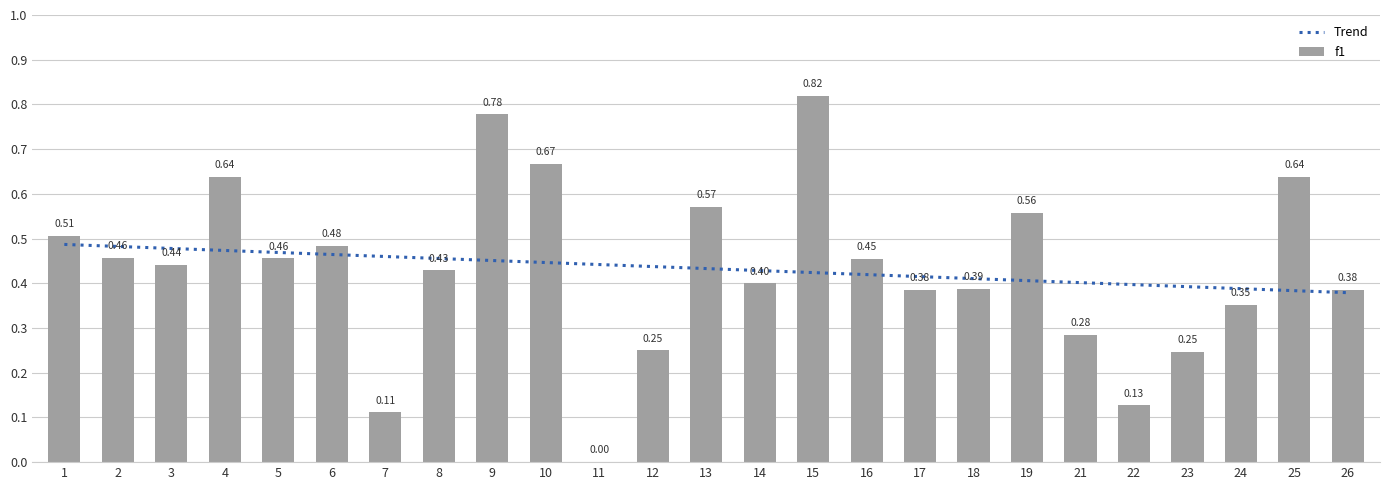

Does the chart contain any negative values?

No